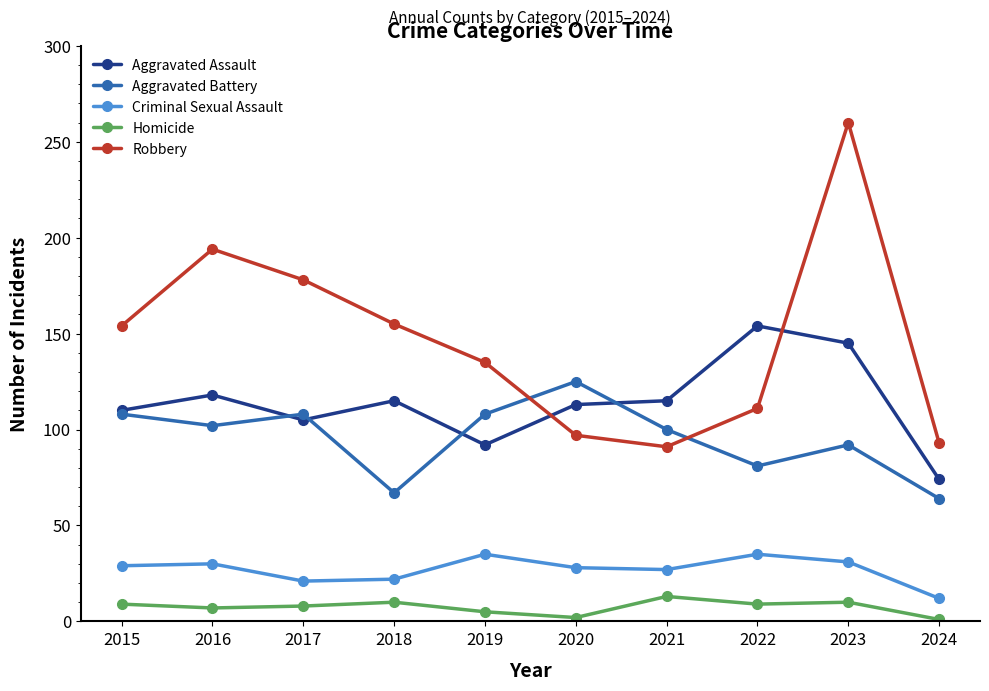

True or false: Aggravated Assault and Criminal Sexual Assault cross at least once.

False